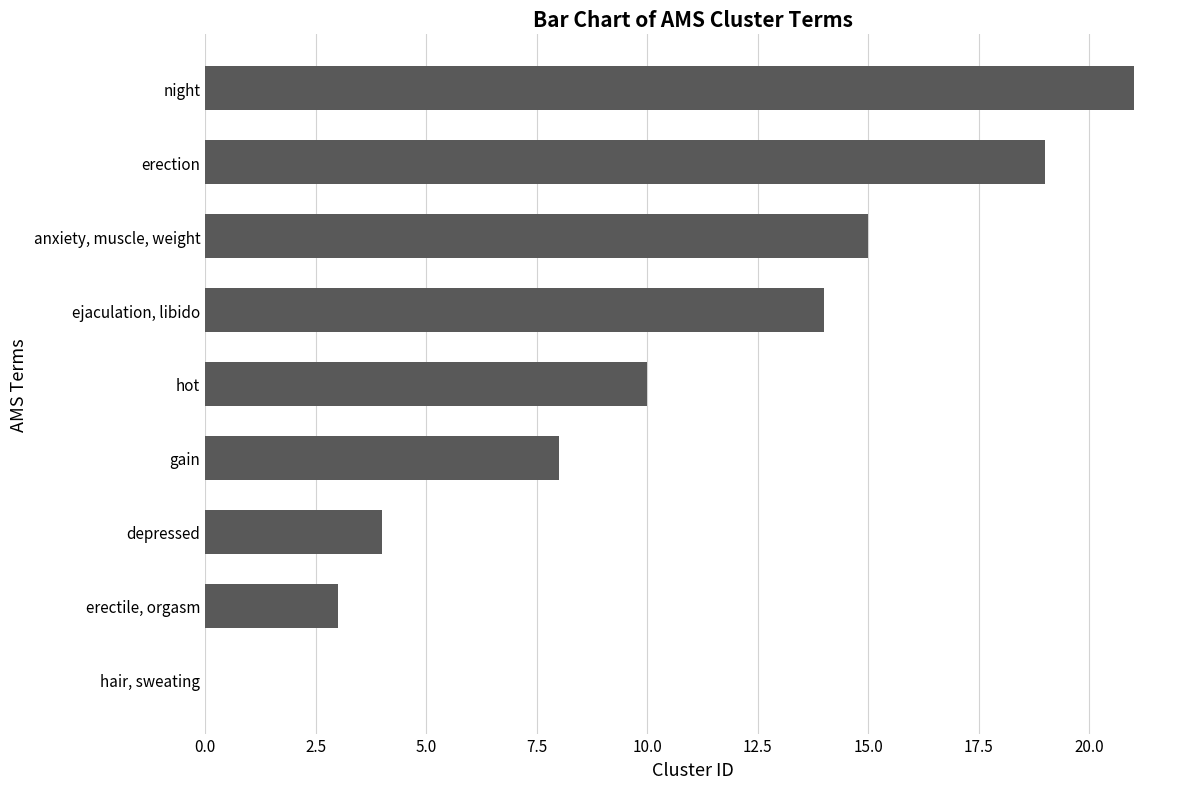

What is the maximum value shown in the chart?

21